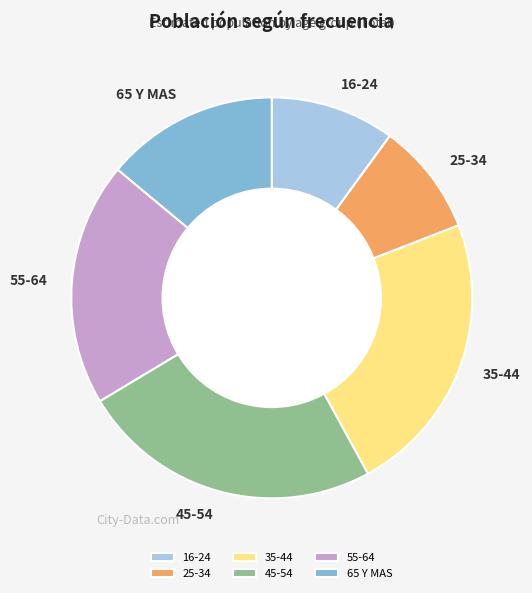

Is there any slice that represents more than half of the pie?

No